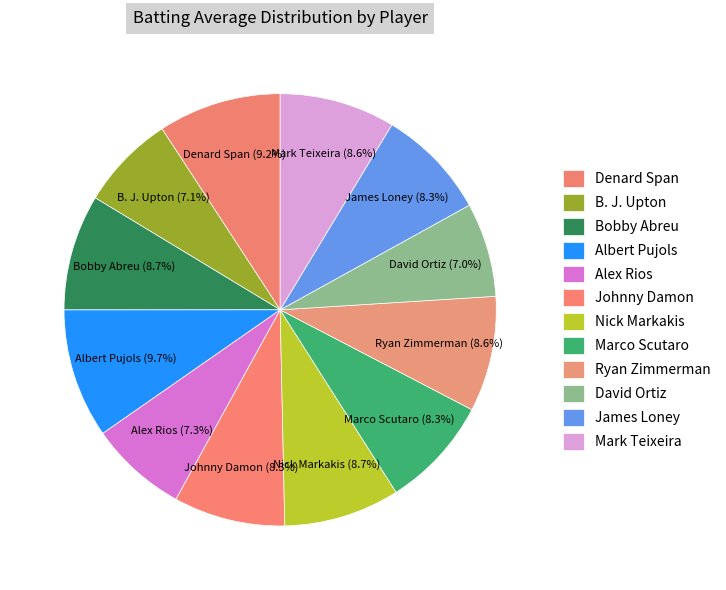

How many slices are in this pie chart?

12